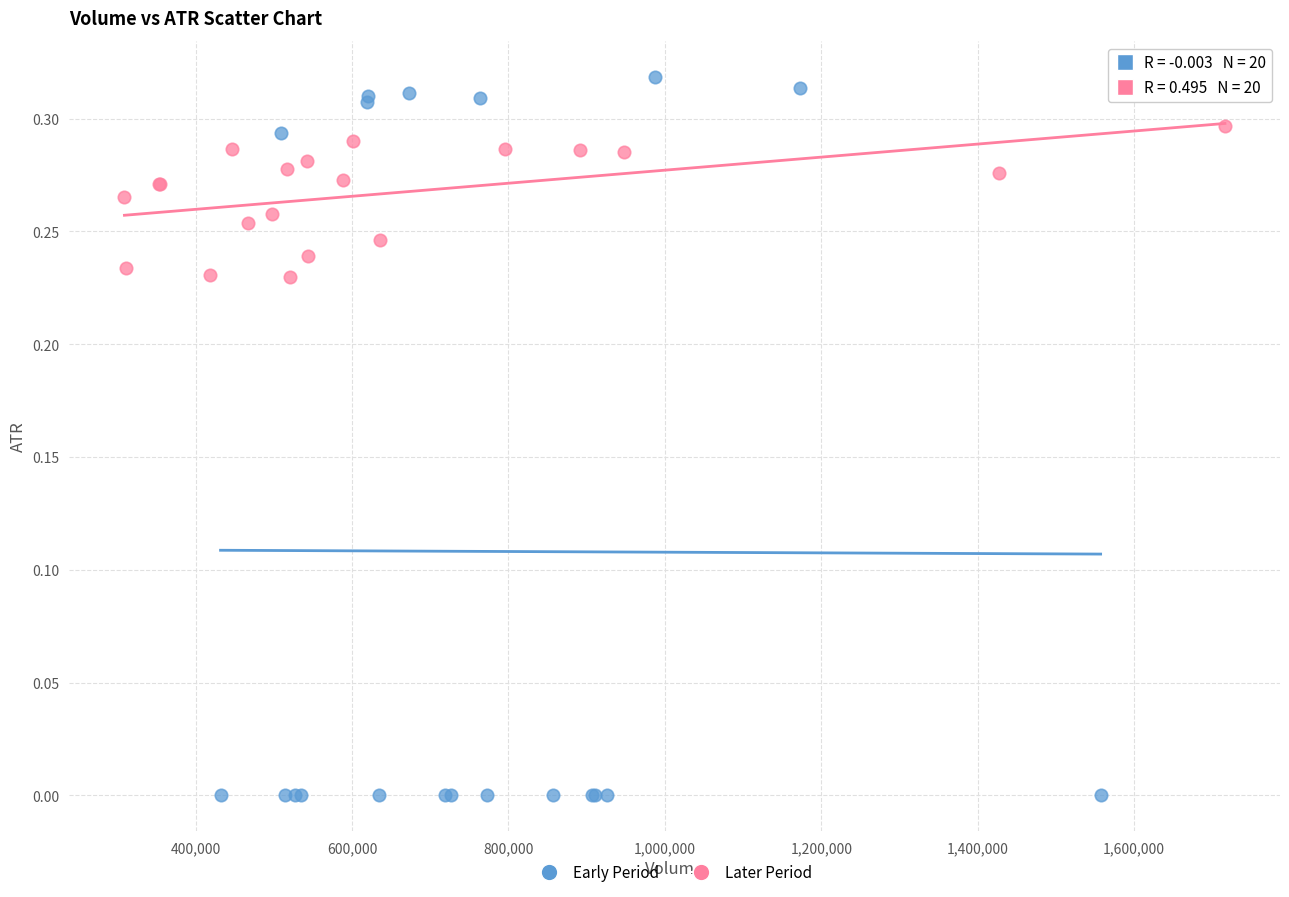

Which series has the widest spread of Y values?

Early Period